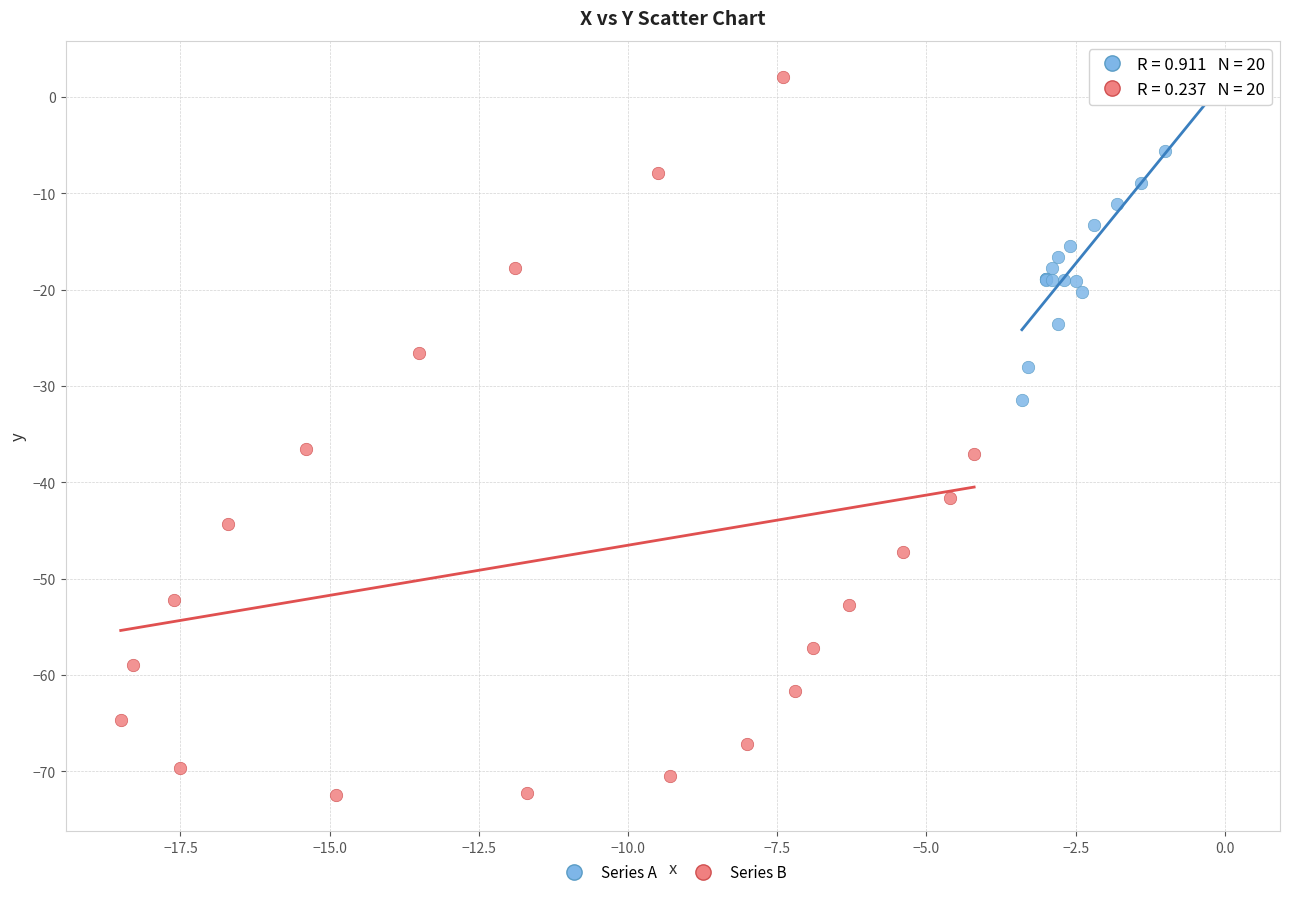

Which series contains the lowest Y value?

Series B